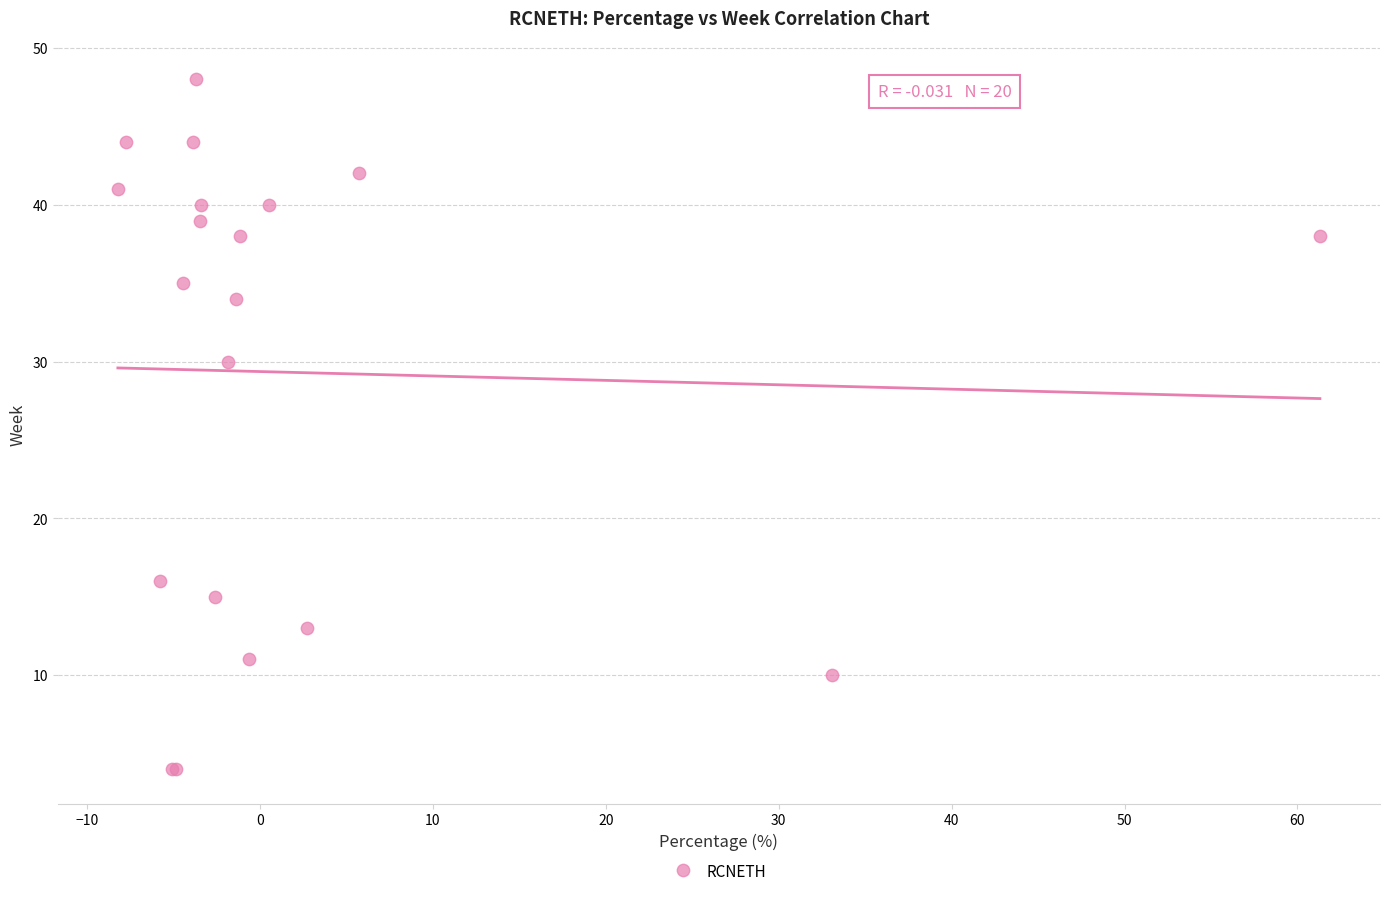

What Y value in the scatter plot is closest to 26?

30